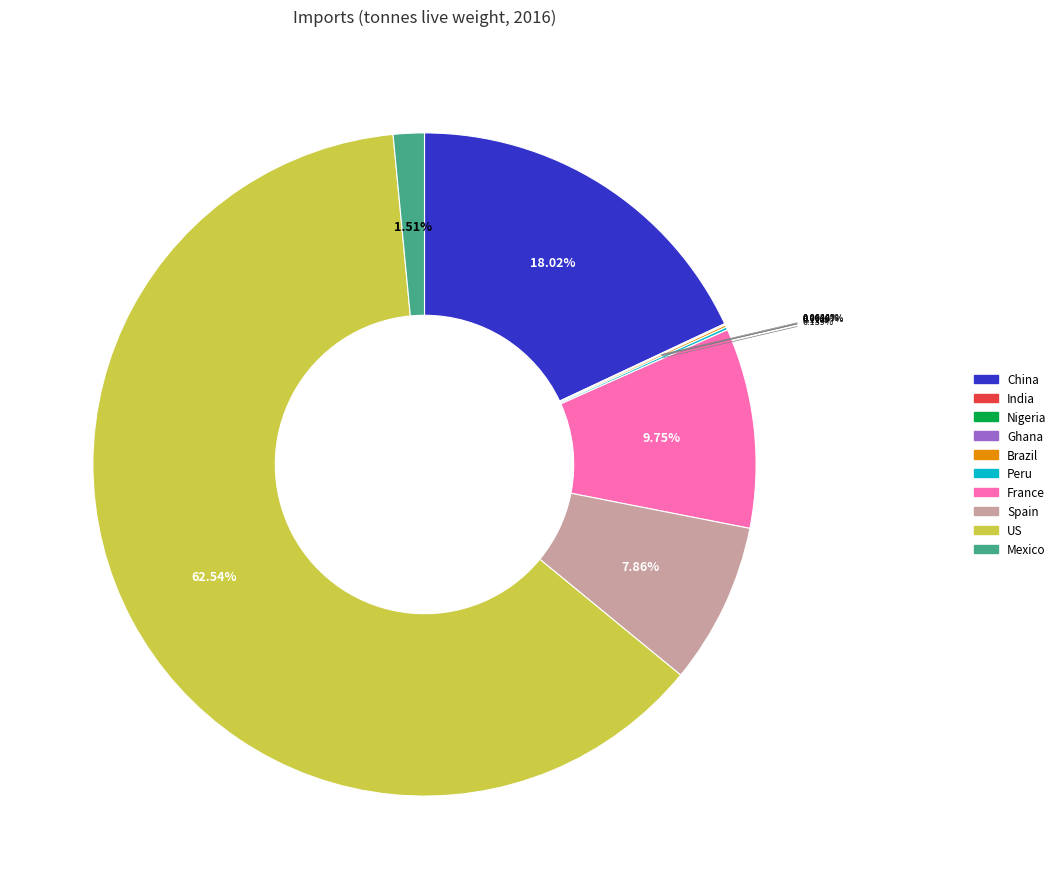

What percentage is NOT represented by Mexico?

98.5%